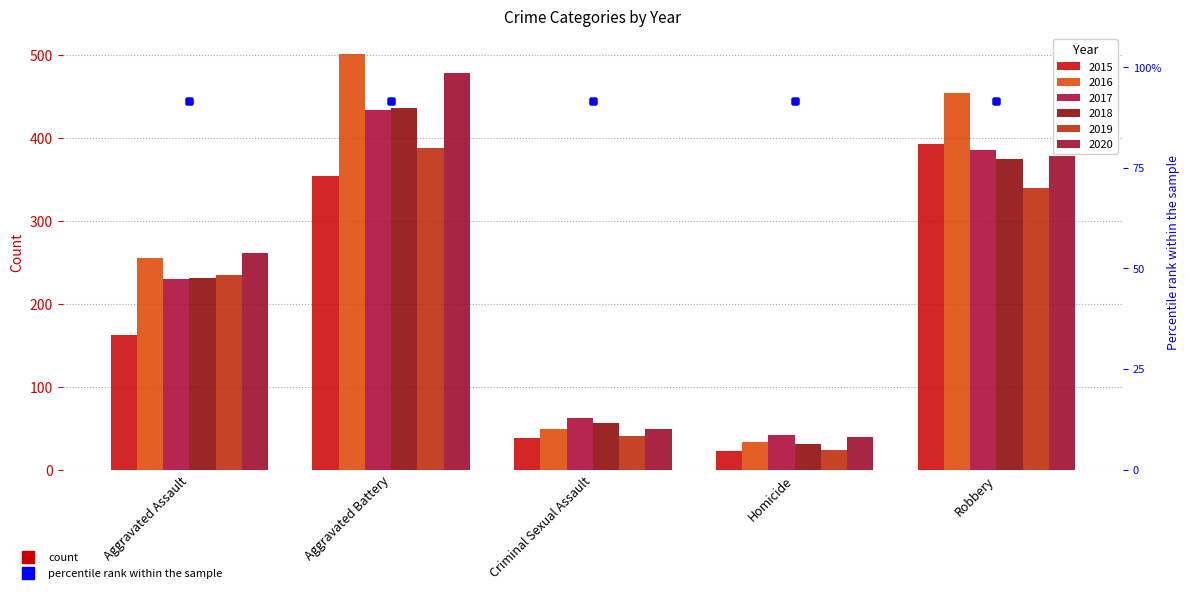

Is it true that 2017 equals 29 at Criminal Sexual Assault?

False